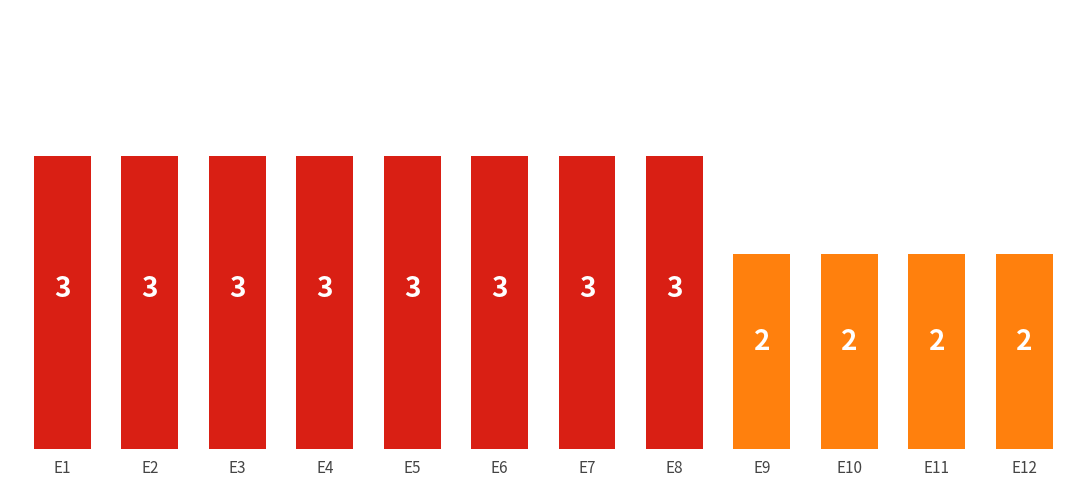

What is the average value?

3